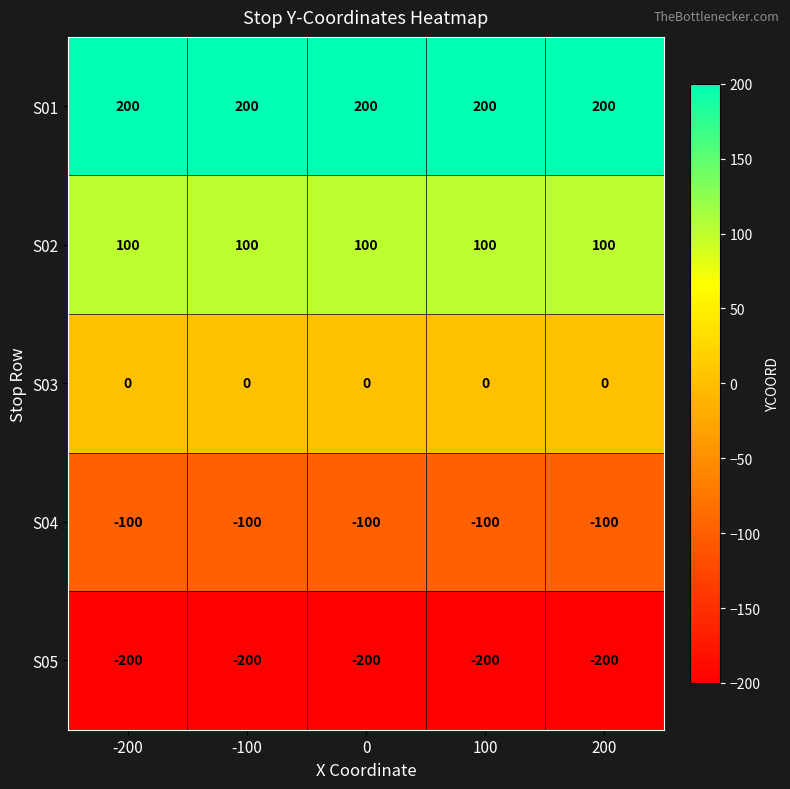

Is the value of S01 at -200 greater than the value of S05 at 200?

Yes